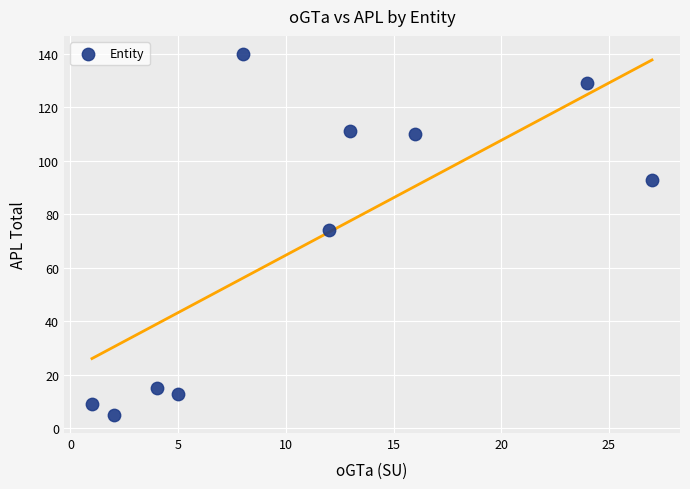

What Y value in the scatter plot is closest to 72?

74